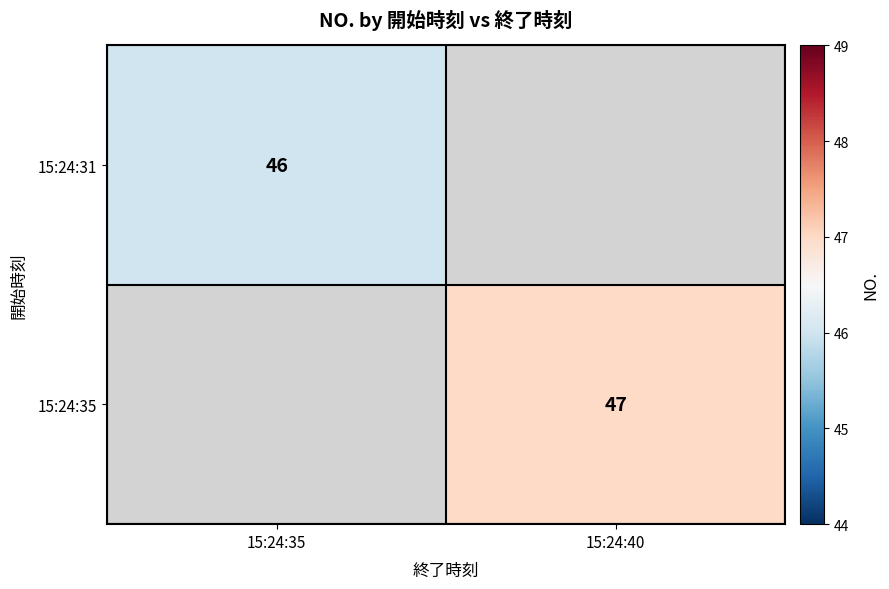

Is the value of 15:24:35 at 15:24:40 greater than the value of 15:24:31 at 15:24:35?

Yes